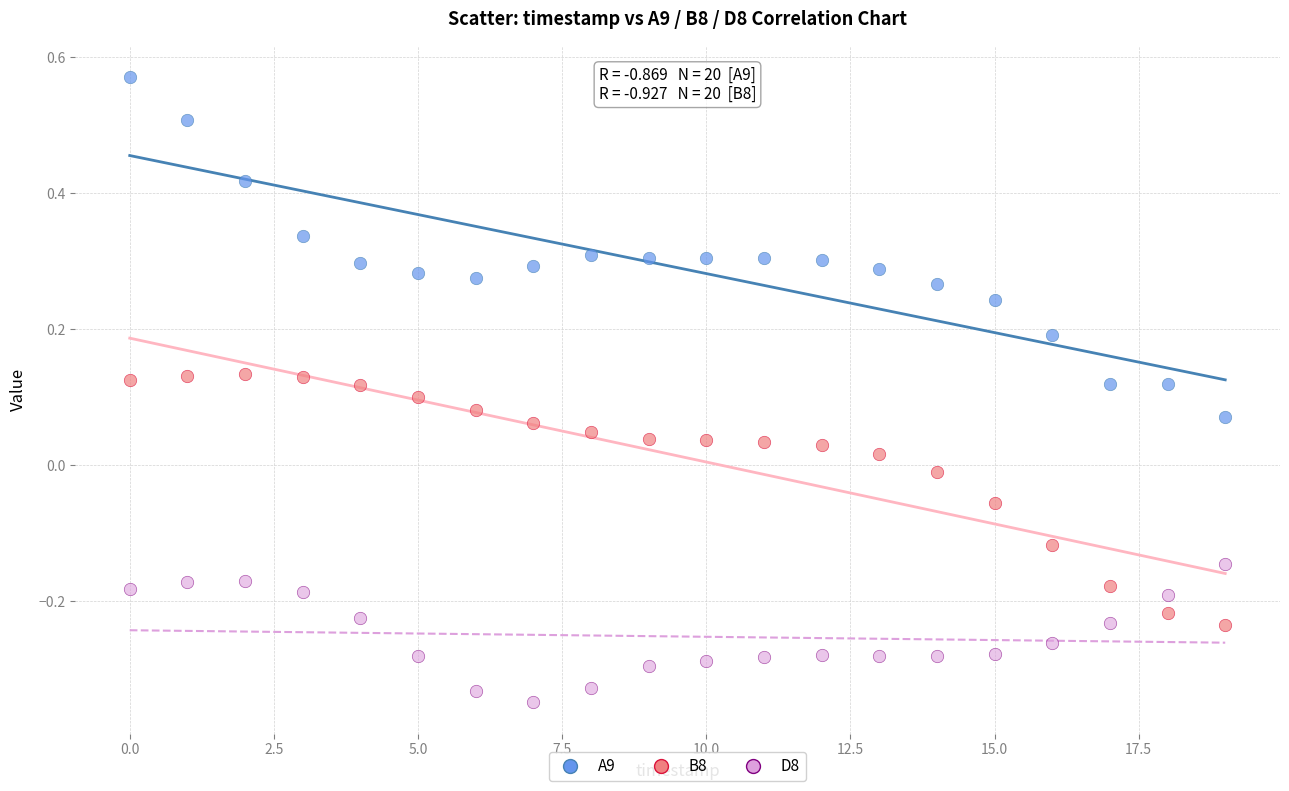

What are all the series names shown in the legend?

A9, B8, D8